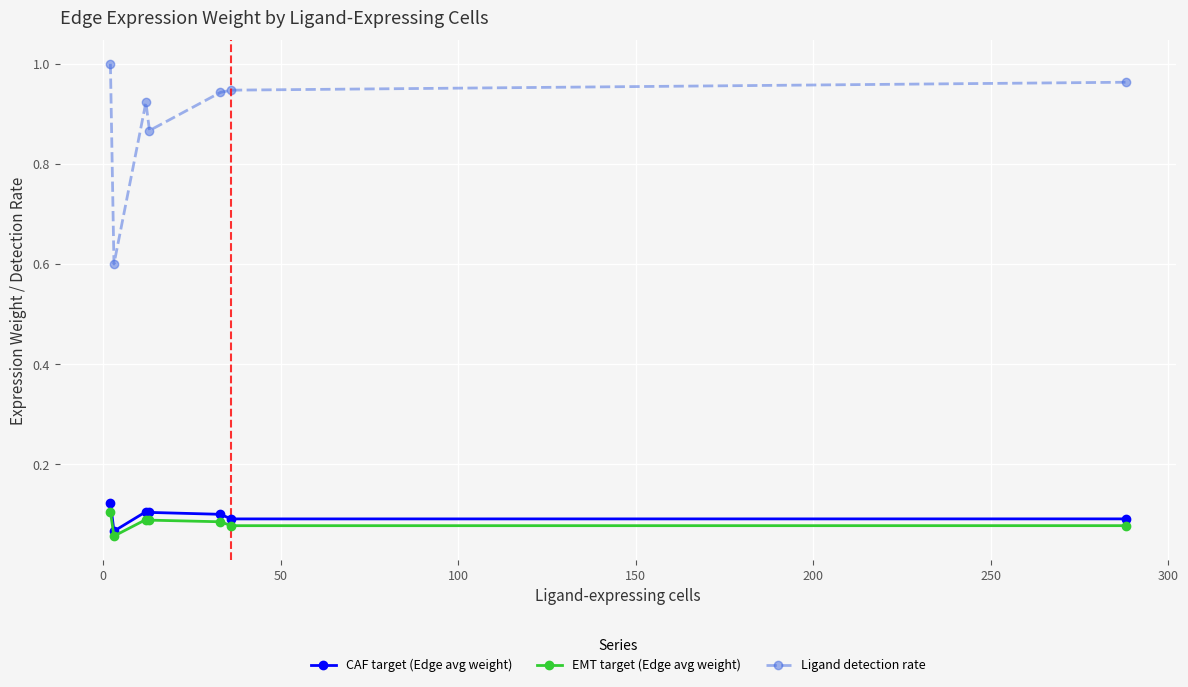

Which series has the widest spread of values?

Ligand detection rate